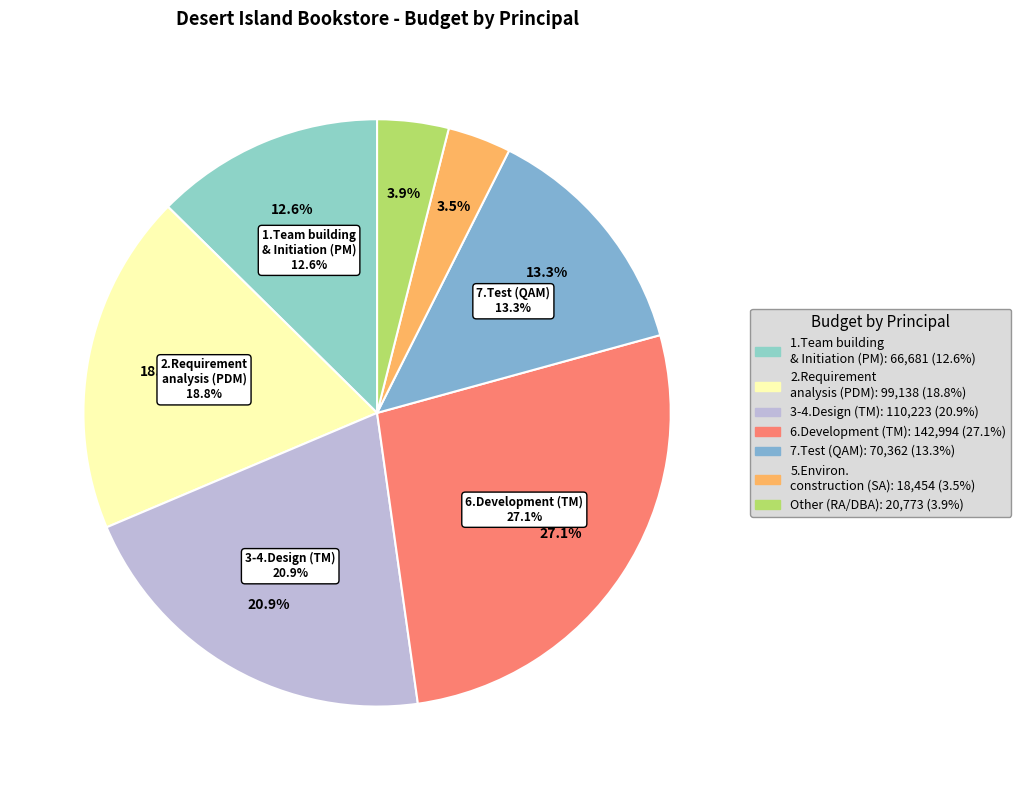

Does RA represent more than half of the total?

No